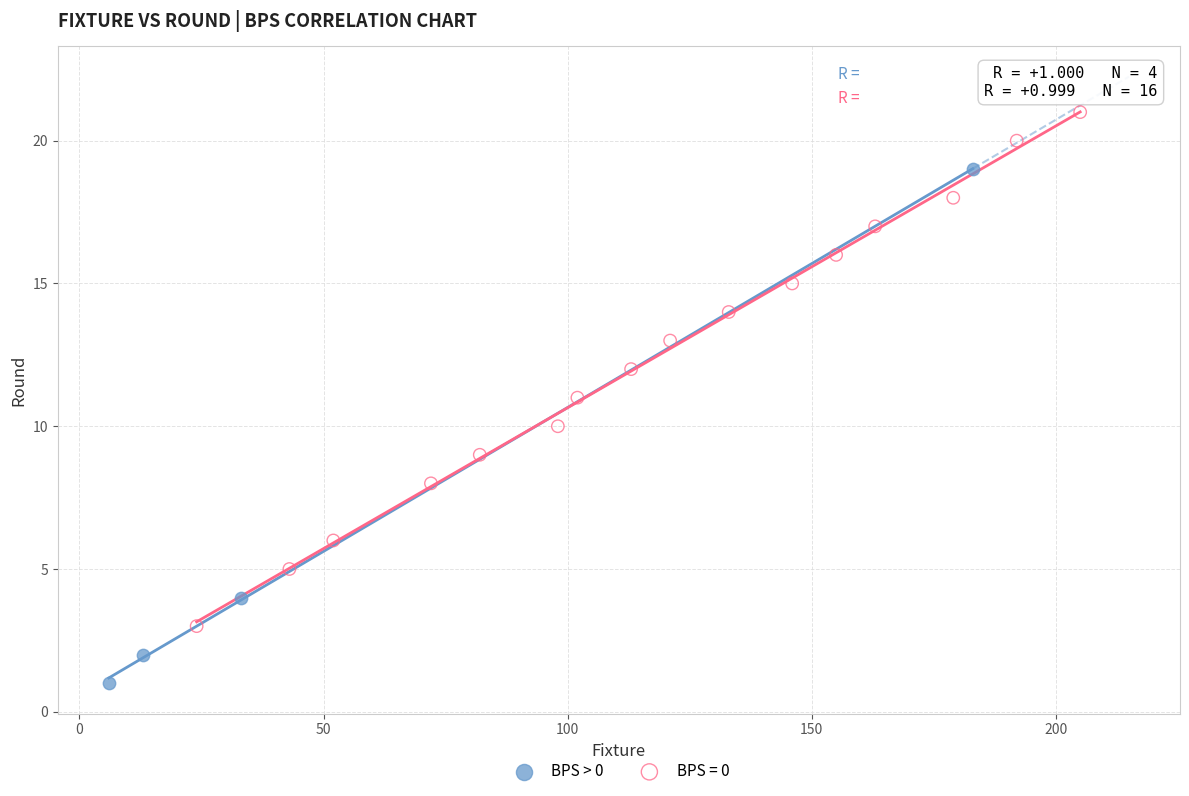

Which series contains the lowest Y value?

BPS > 0